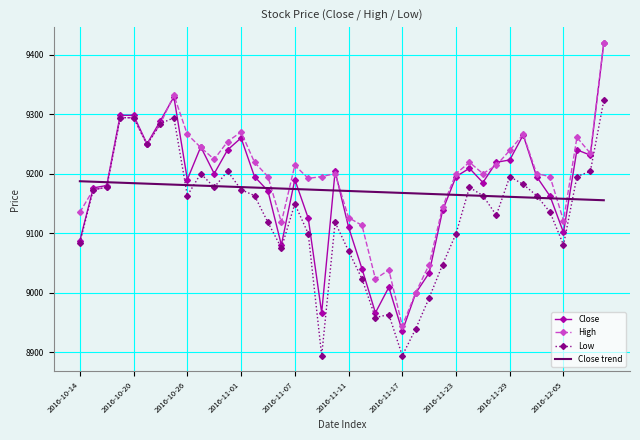

Which series has the largest range (max minus min)?

Close